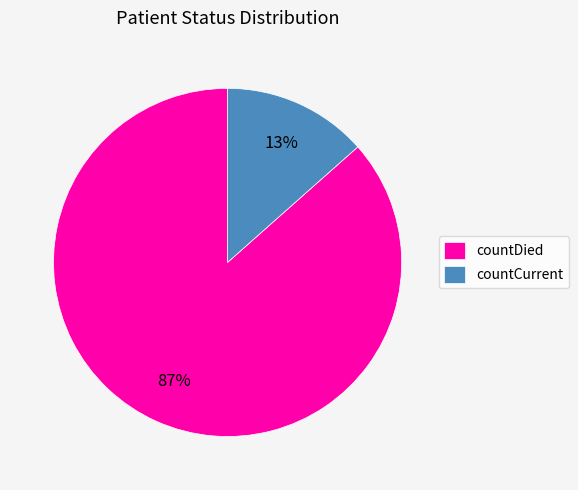

Do countCurrent and countDied together represent more than half of the pie?

Yes